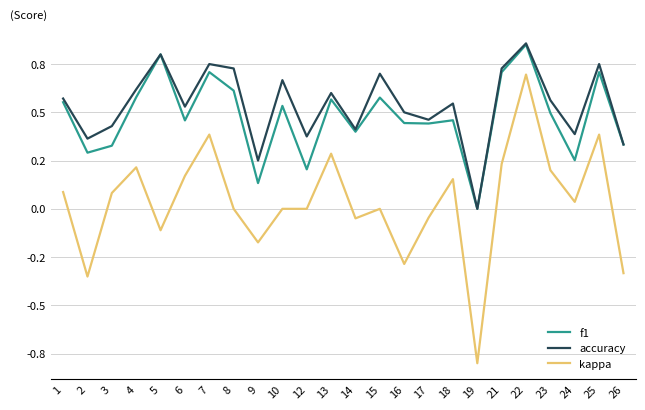

What is the difference between the highest and lowest values at 16?

0.8